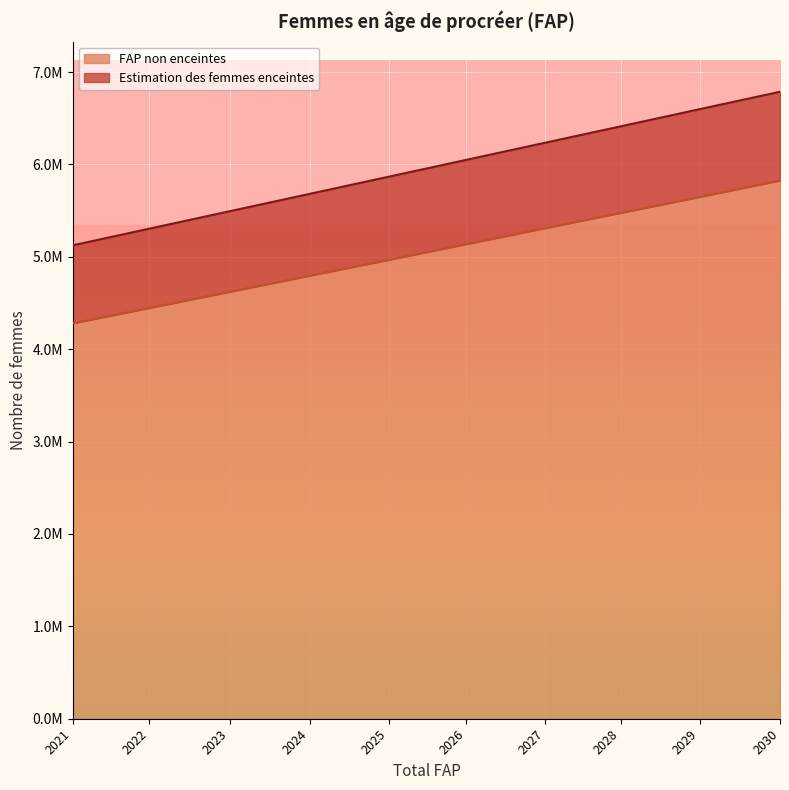

What is the greatest value displayed?

6787000.0